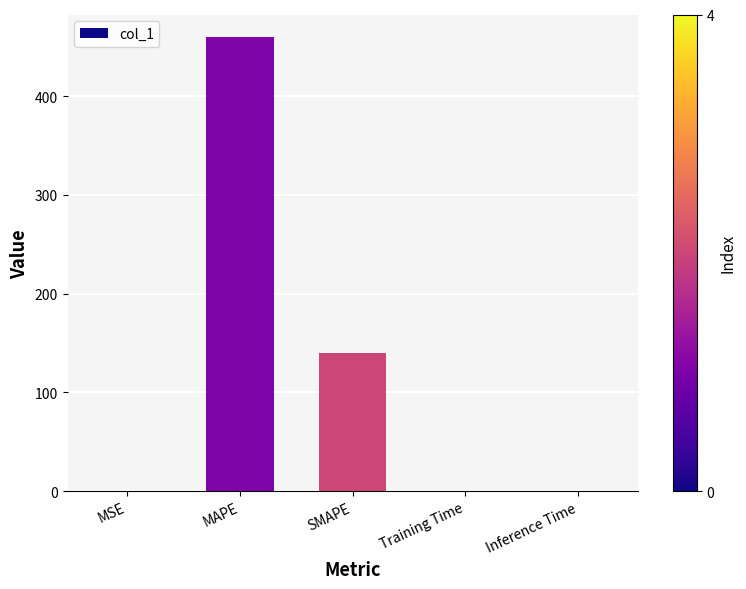

How many series are shown in this chart?

1